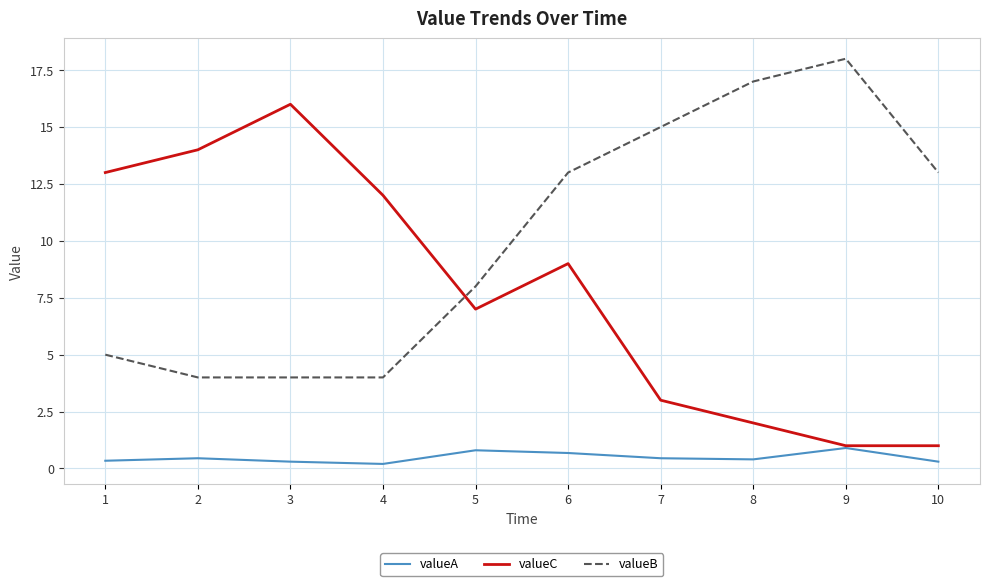

At which category is the sum across all series the highest?

6